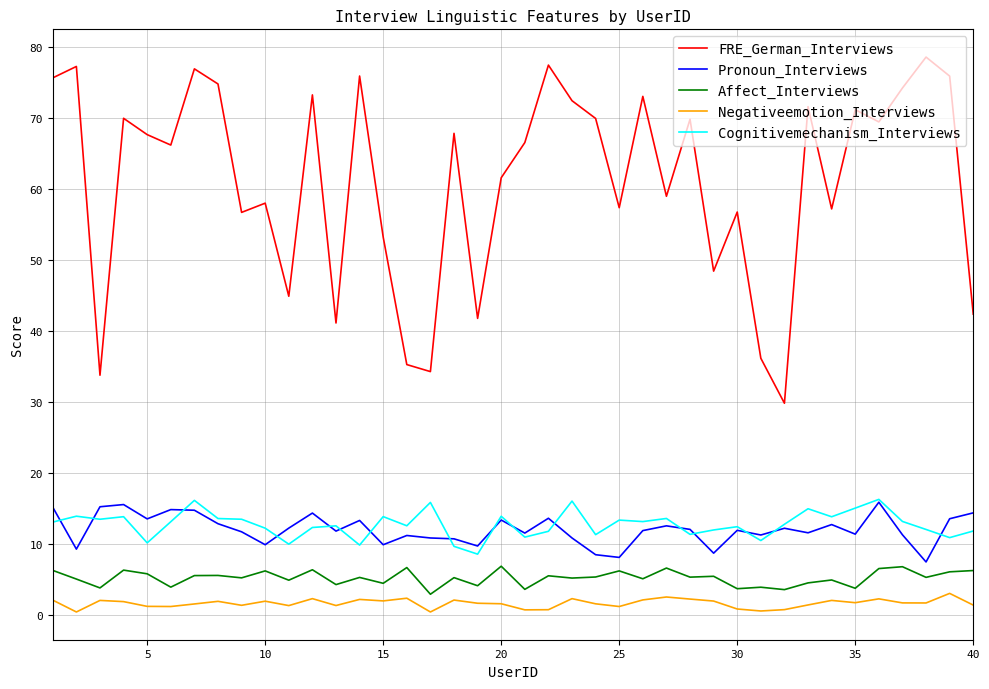

Which series has the largest total across all categories?

FRE_German_Interviews